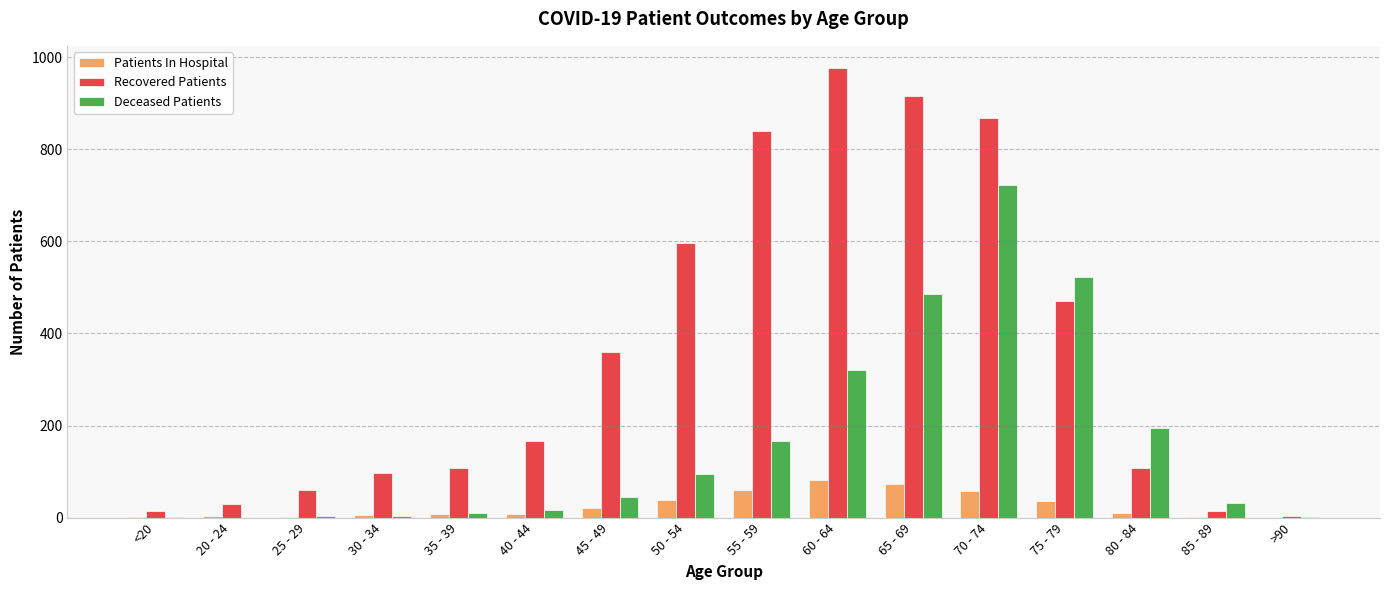

What is the spread (max minus min) of values at 20 - 24?

30